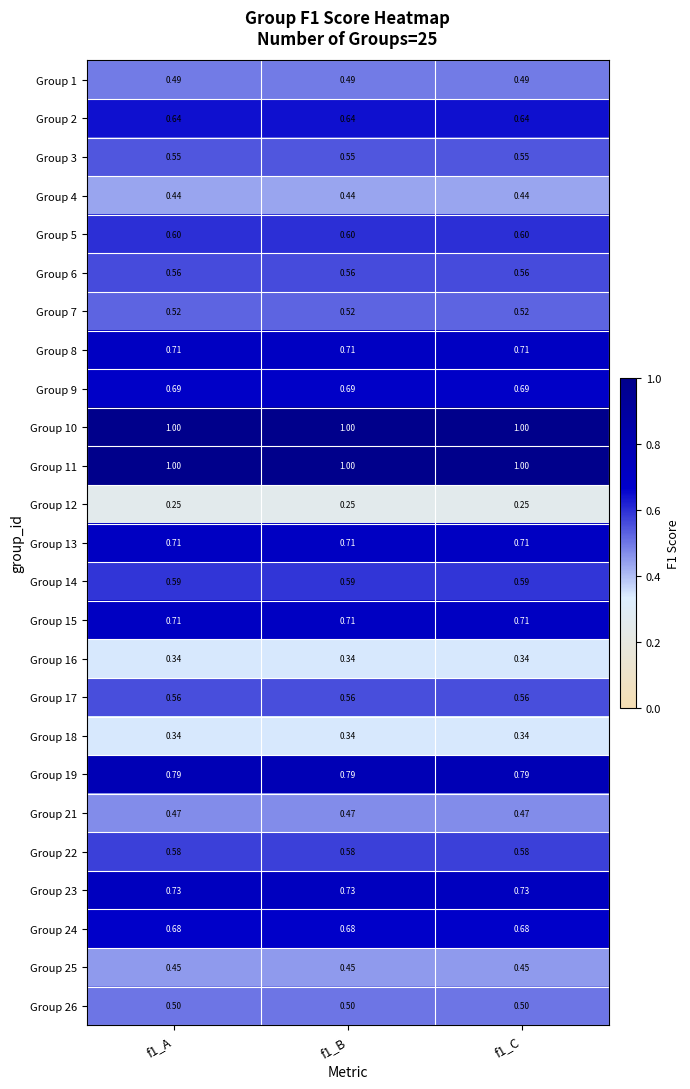

What is the minimum value shown in the chart?

0.2